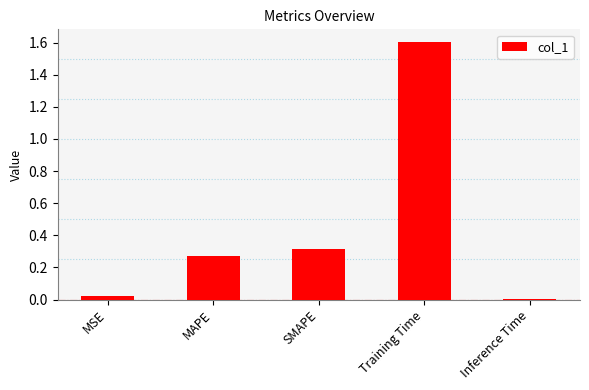

Which label corresponds to the largest value in the chart?

Training Time